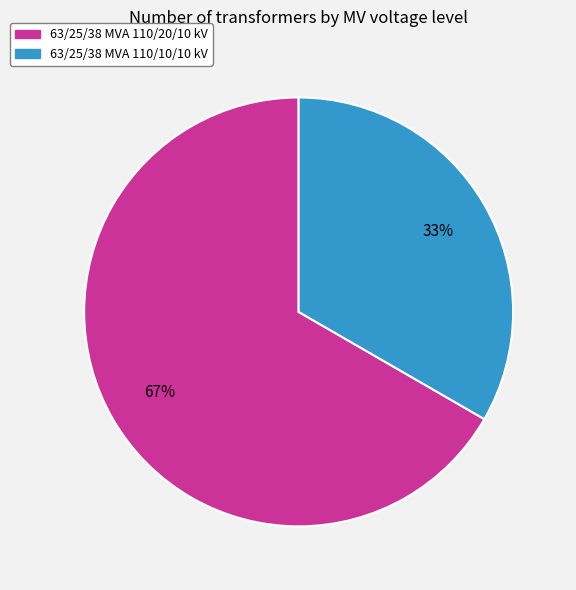

To the nearest percent, what percentage of the pie is 63/25/38 MVA 110/10/10 kV?

33%